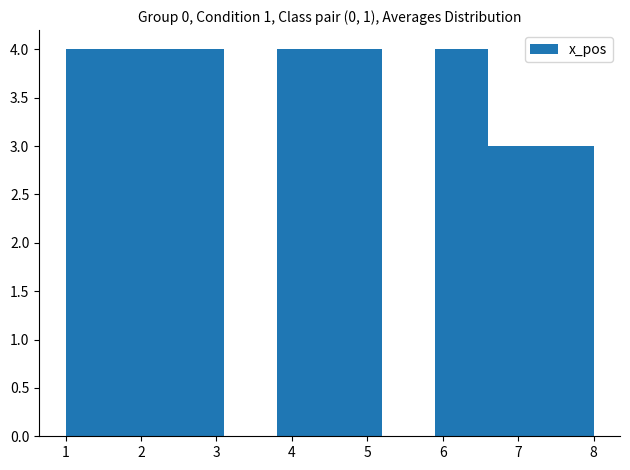

What is the height of the bar covering 1.0 to 1.7 on the x-axis? The values are not printed on the chart, so give them approximately, as read against the axis.

4